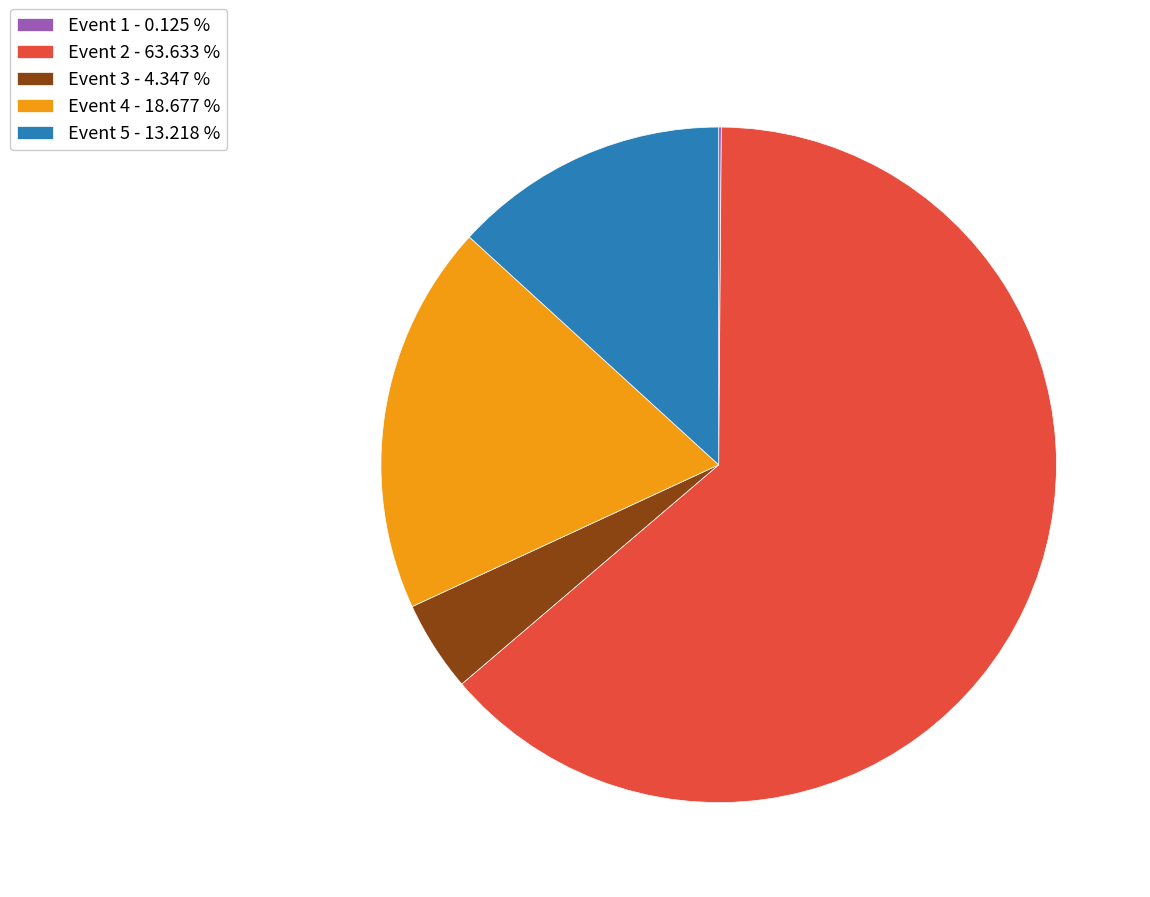

Do Event 4 - 18.677 % and Event 3 - 4.347 % together represent more than half of the pie?

No